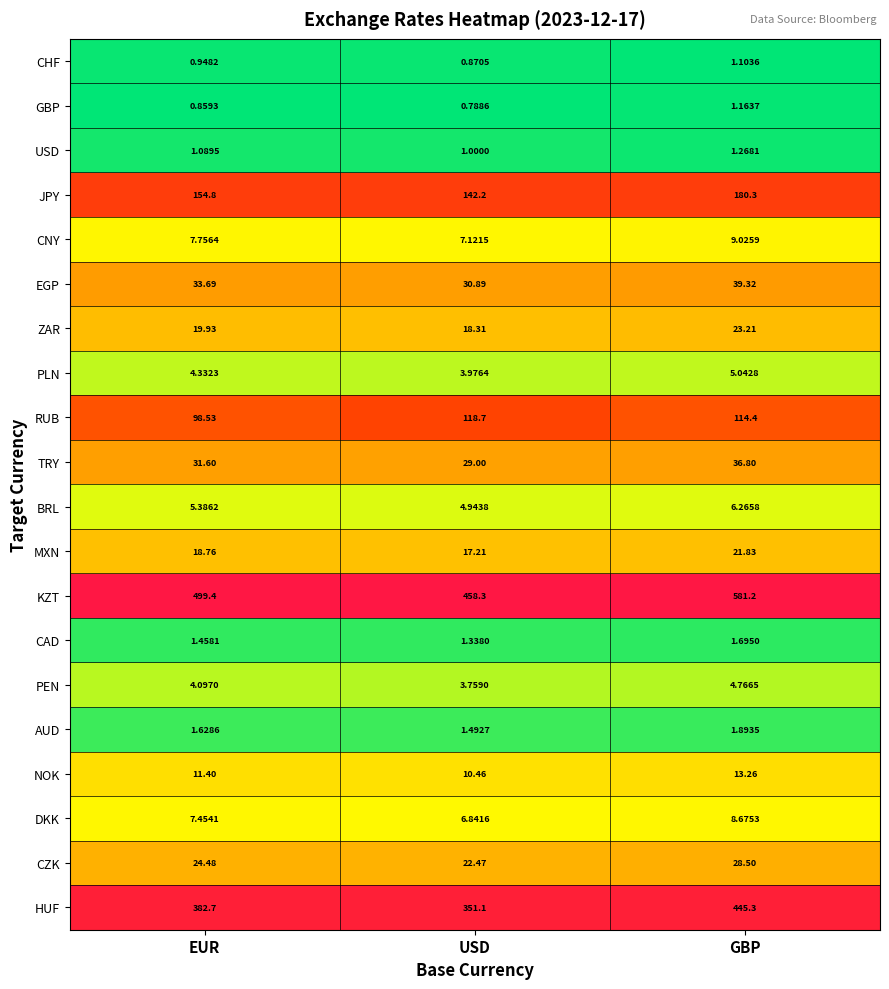

Which label corresponds to the smallest value in the chart?

USD